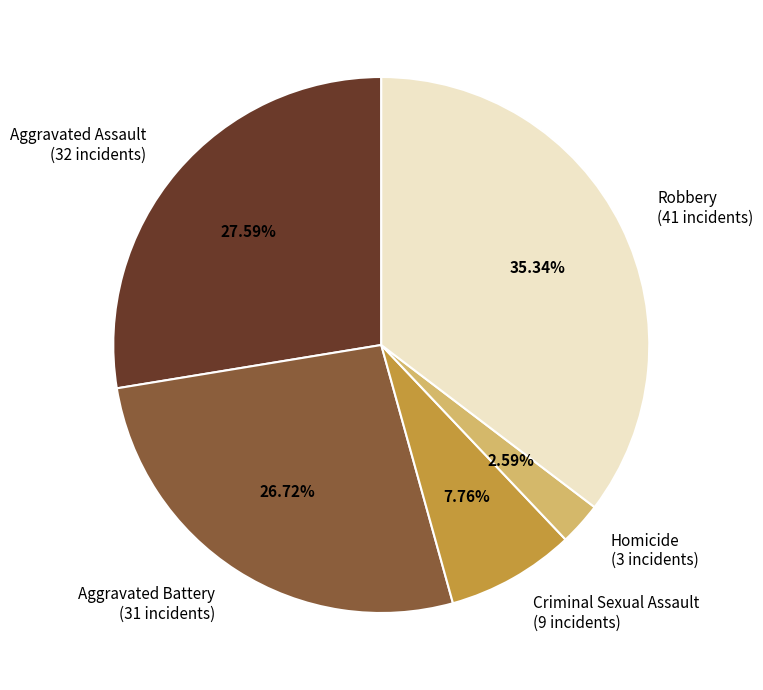

Does any single category account for the majority?

No